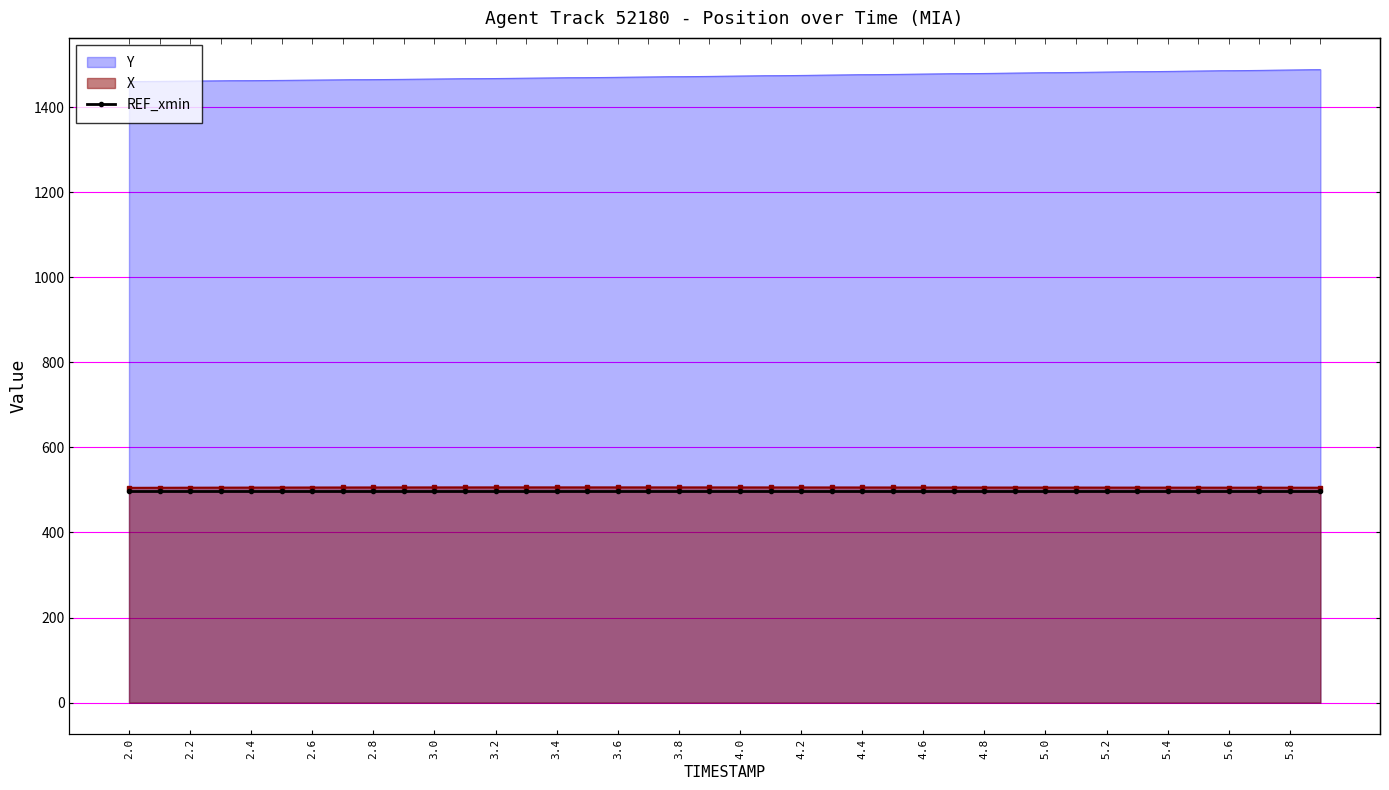

What position from the left is 4.3?

24